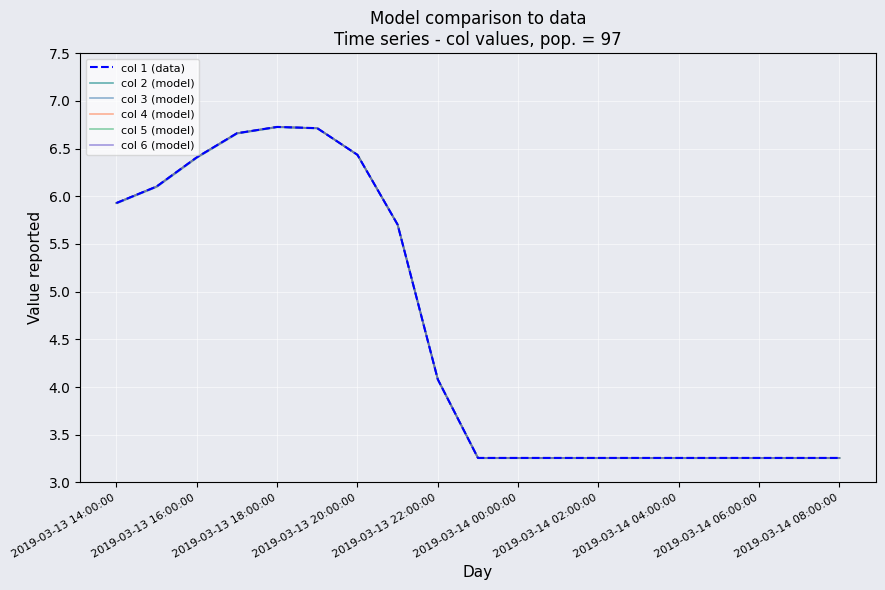

What is the maximum value shown in the chart?

6.7